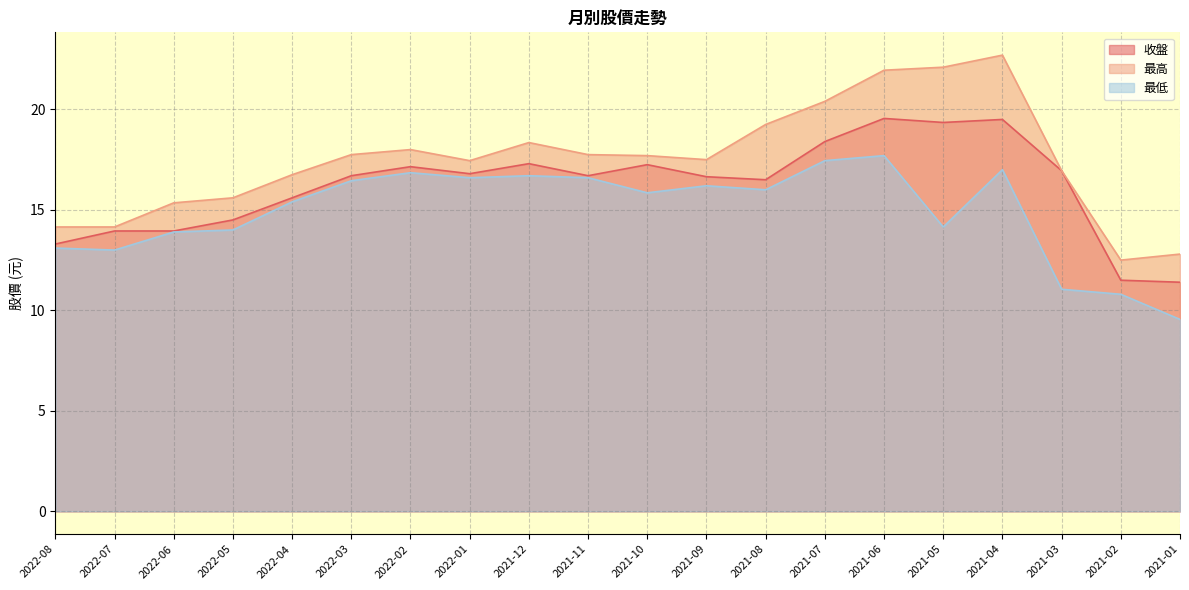

Rank the series by their maximum value, from highest to lowest.

最高, 收盤, 最低